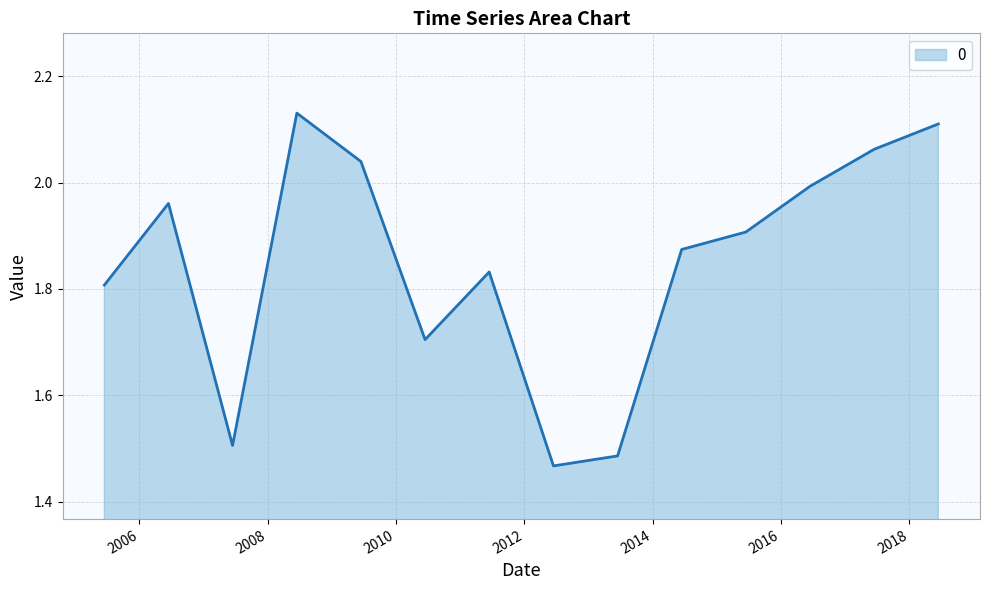

List the labels in order of value, largest first.

2008-06-15, 2018-06-15, 2017-06-15, 2009-06-15, 2016-06-15, 2006-06-15, 2015-06-15, 2014-06-15, 2011-06-15, 2005-06-15, 2010-06-15, 2007-06-15, 2013-06-15, 2012-06-15